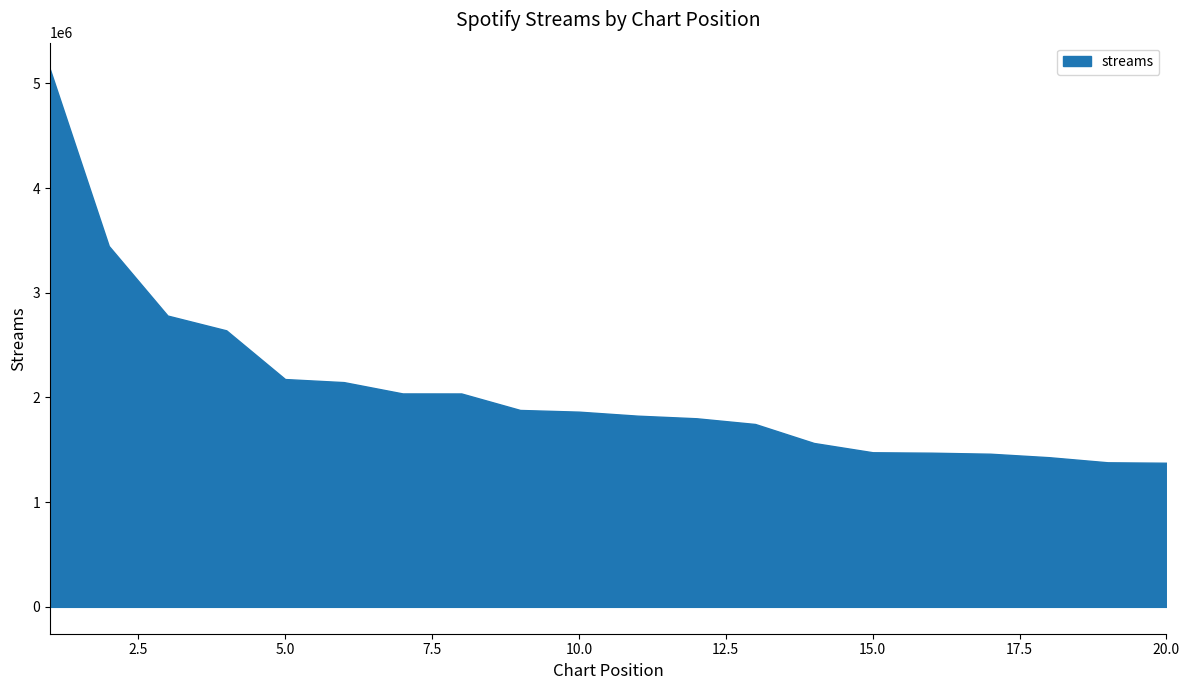

What is the difference between the maximum and minimum values?

3756188